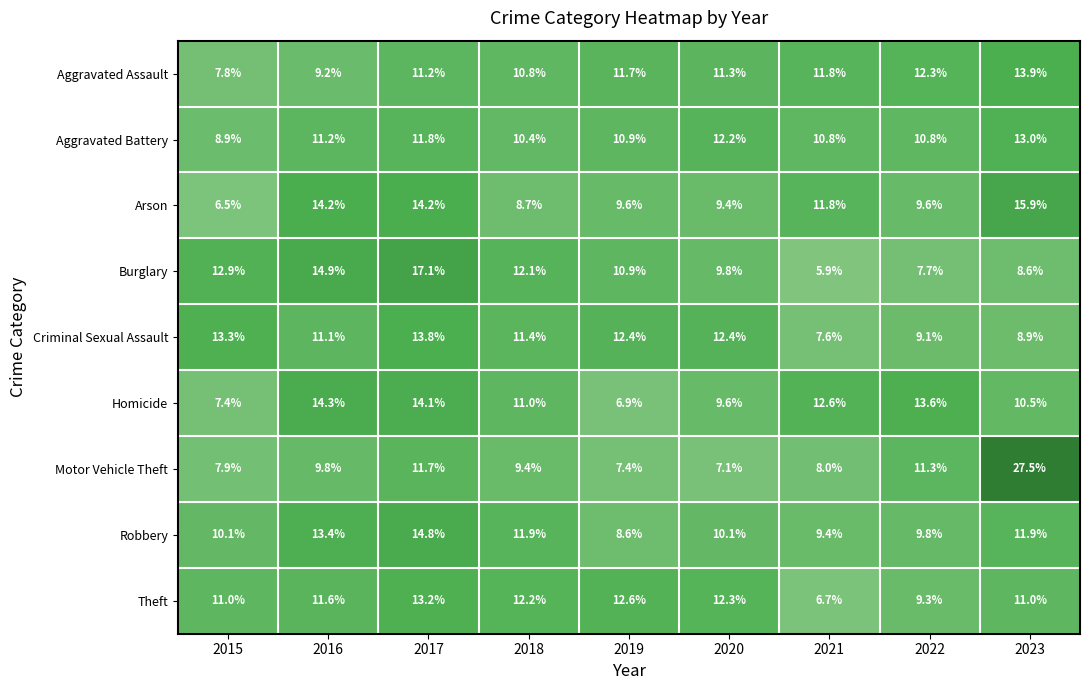

At which label does Aggravated Assault first exceed 11?

2017